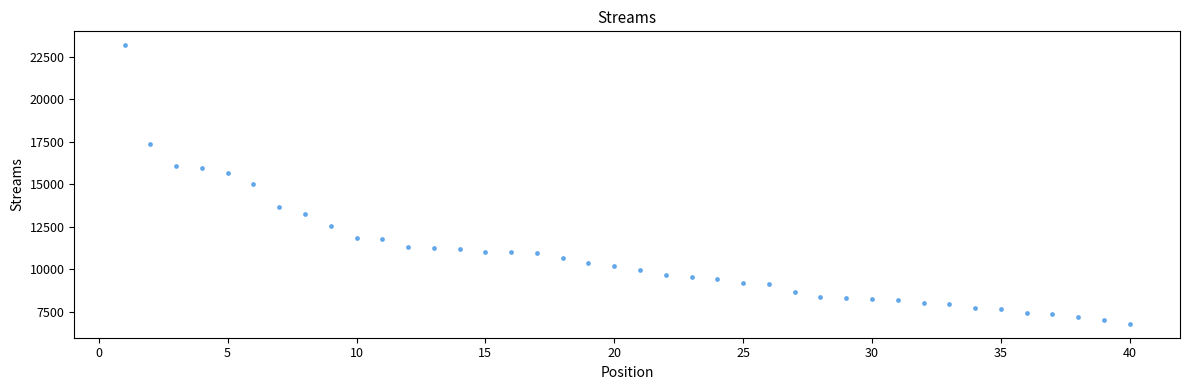

What is the range of Y values (max minus min)?

16375